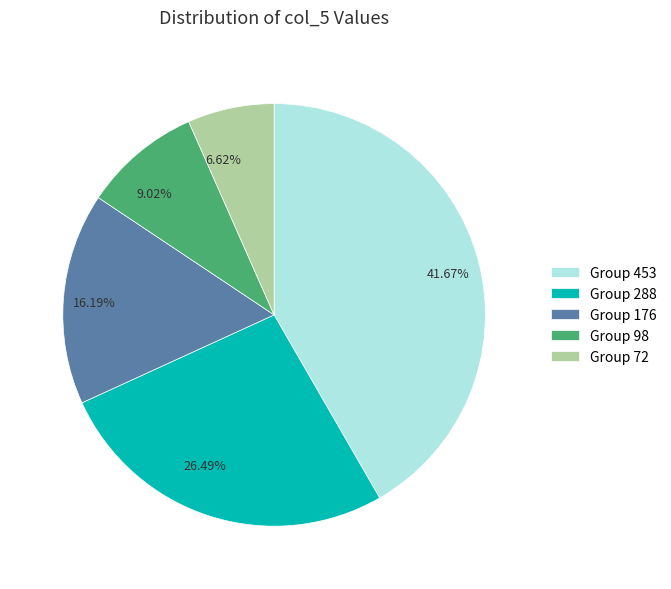

Do 16.19% and 6.62% together represent more than half of the pie?

No